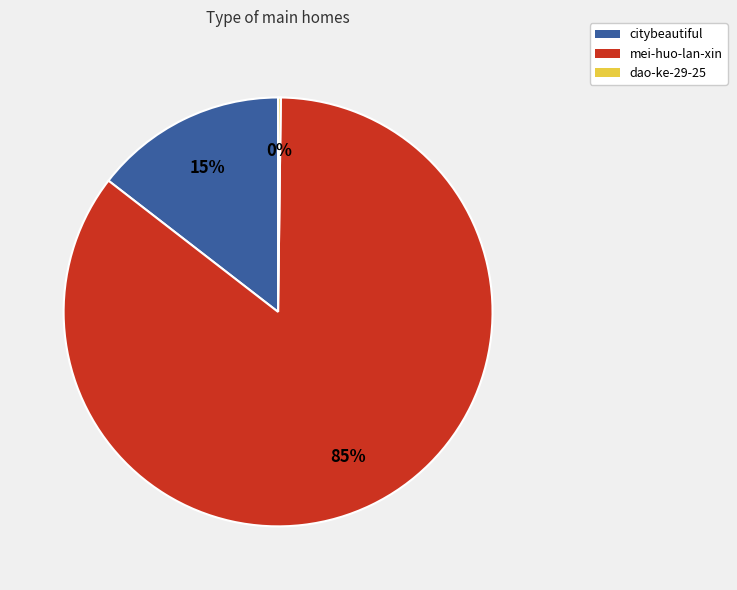

Which category accounts for the majority?

mei-huo-lan-xin